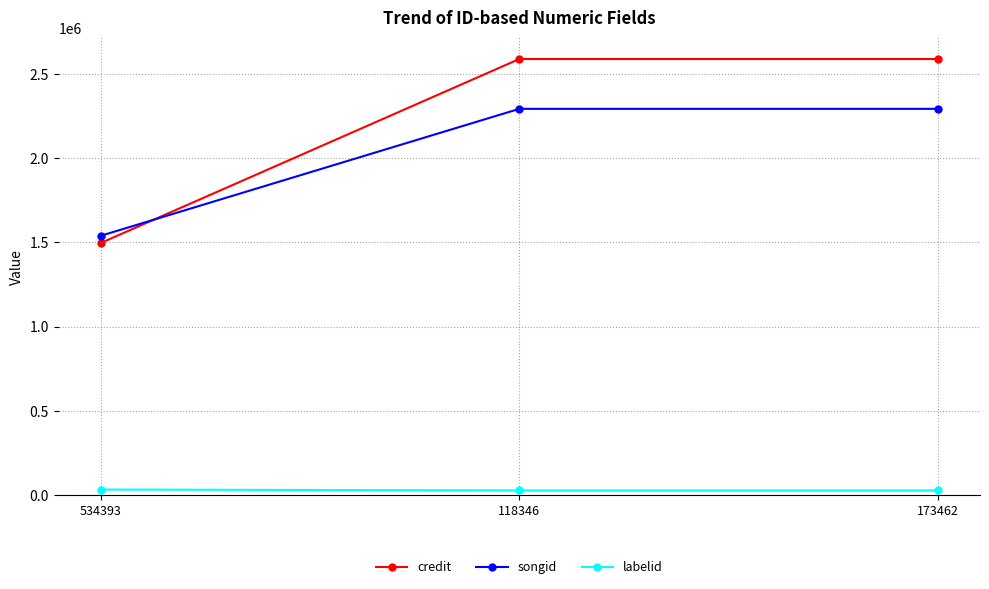

Rank the series by their maximum value, from highest to lowest.

credit, songid, labelid